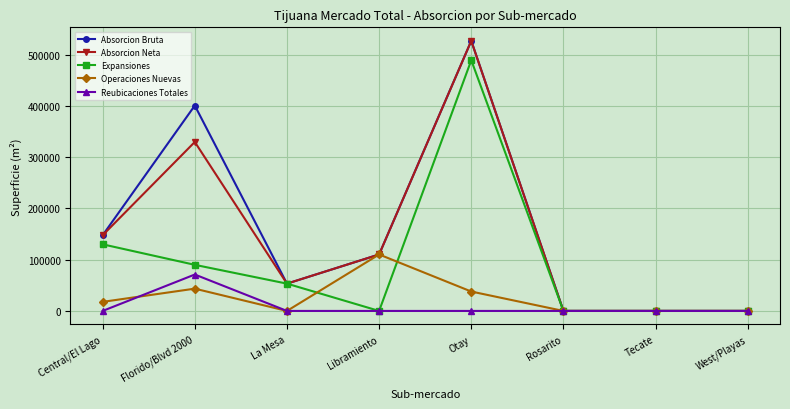

Is this an area chart (filled region under the line)?

No